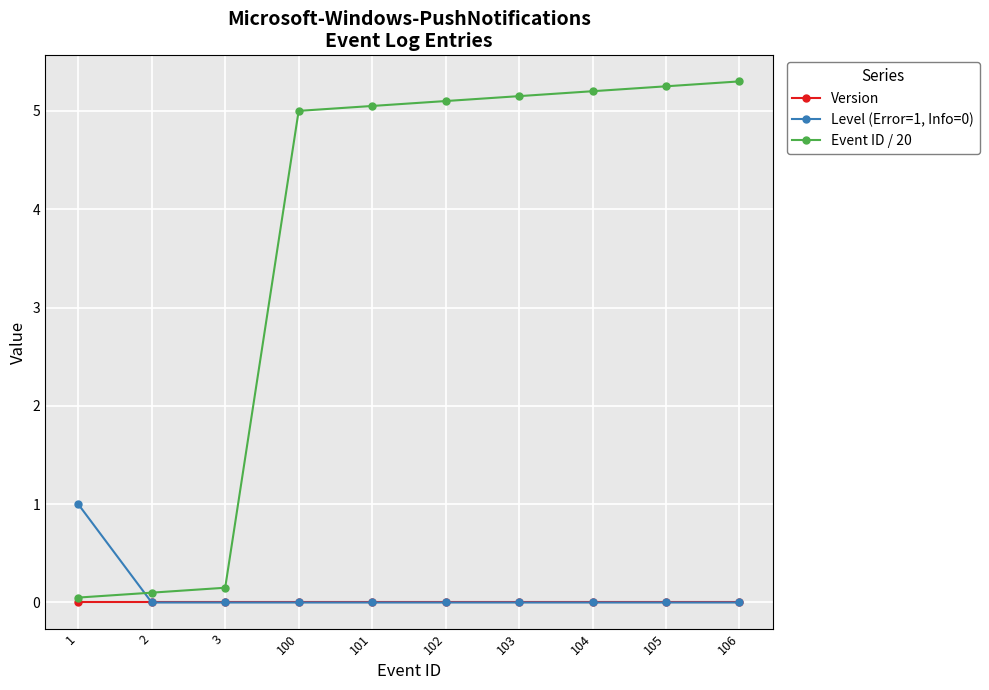

Which series has the largest total across all categories?

Event ID / 20